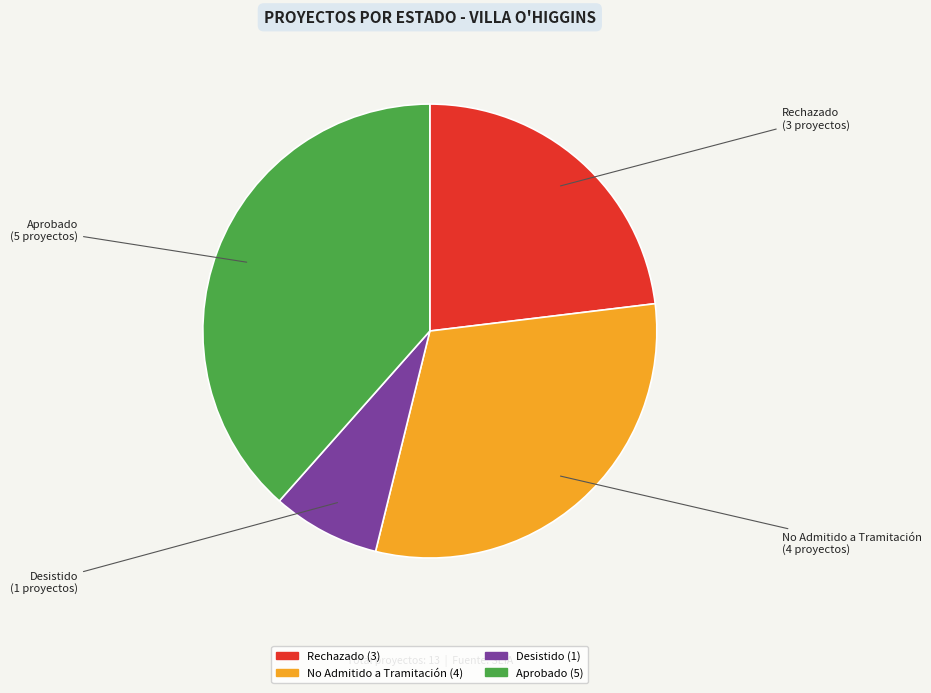

Rank the categories by value from lowest to highest.

Desistido, Rechazado, No Admitido a Tramitación, Aprobado